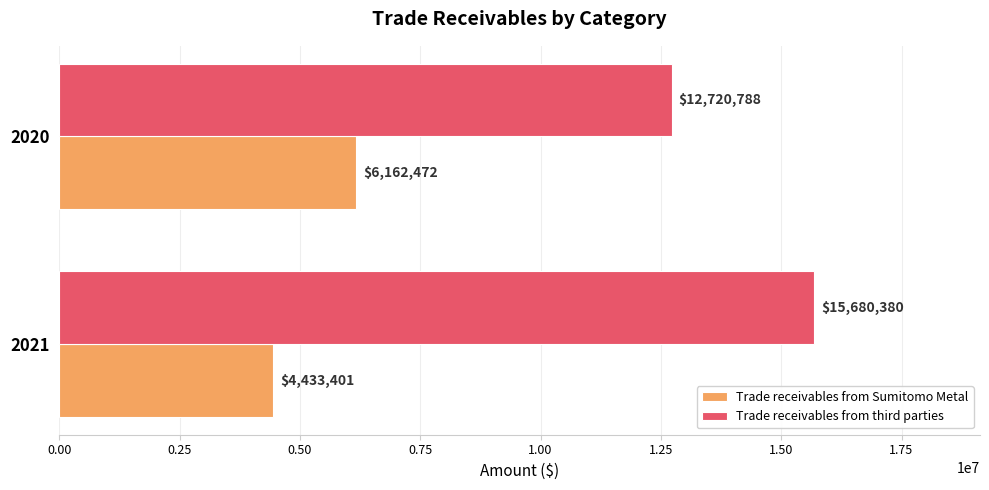

What are all the series names shown in the legend?

Trade receivables from Sumitomo Metal, Trade receivables from third parties